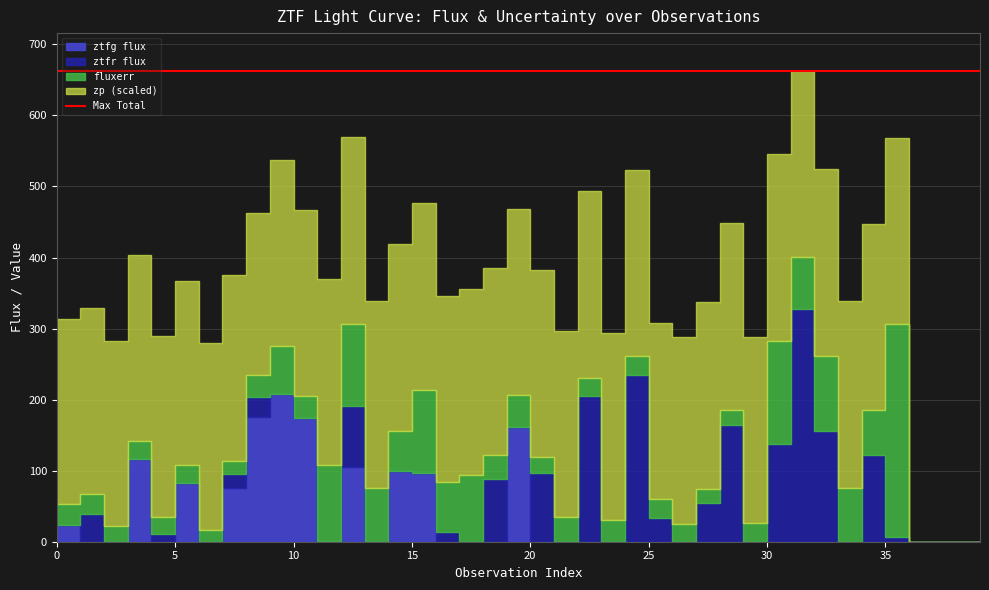

How many times do flux_ztfg and fluxerr cross each other?

10